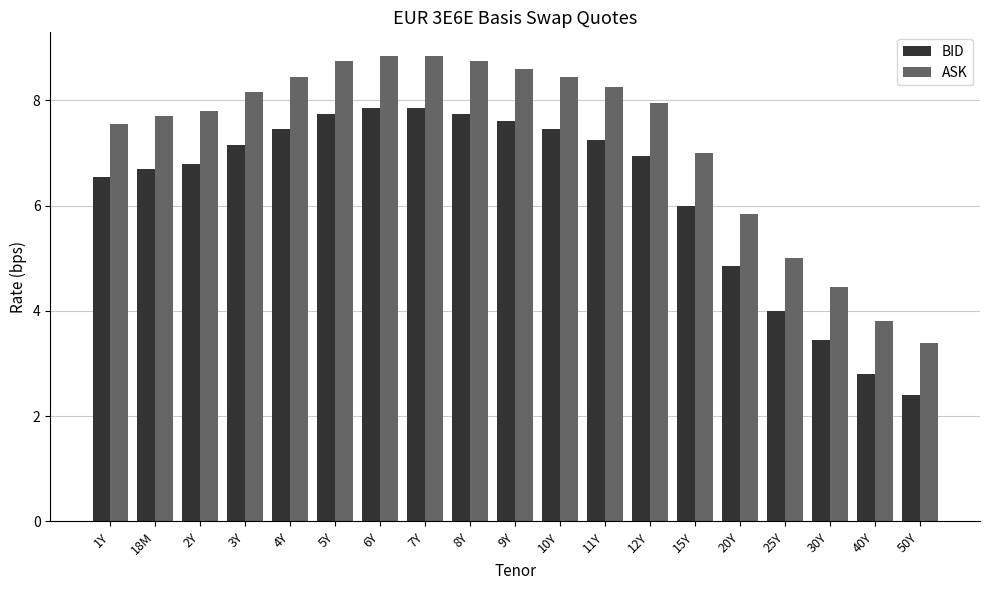

What is the sum of all BID values?

118.6